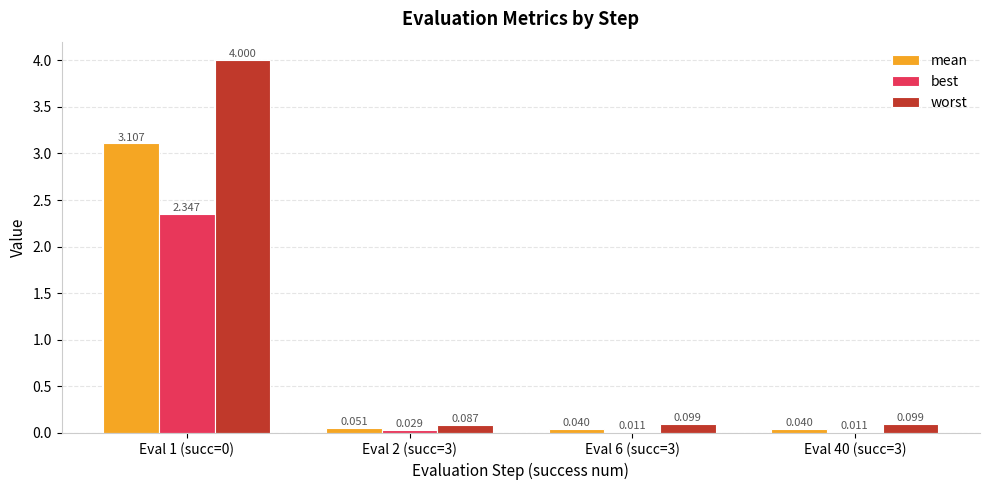

The worst series shows 4.0 at Eval 1 (succ=0). True or false?

True